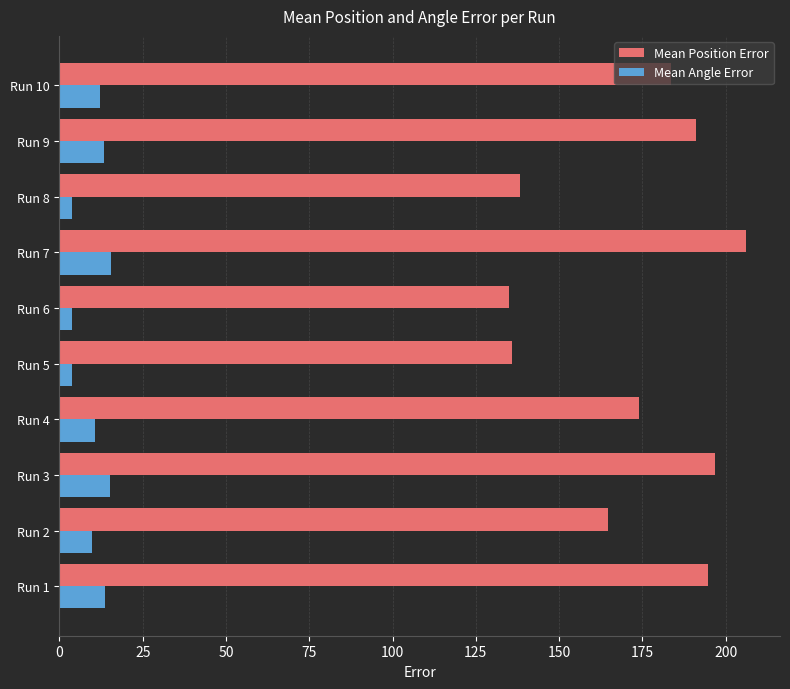

What is the sum of all Mean Position Error values?

1720.5